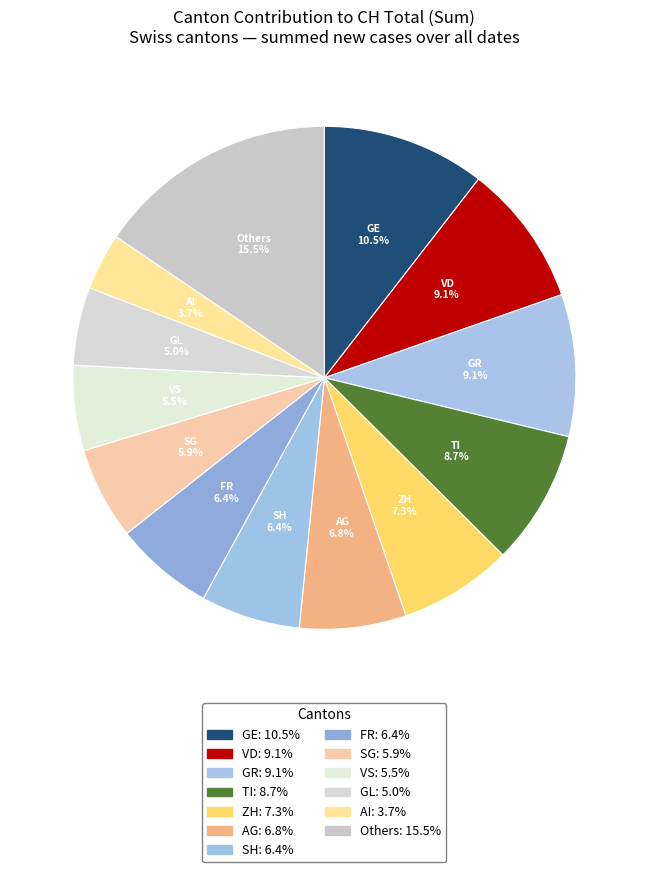

How many slices are in this pie chart?

13